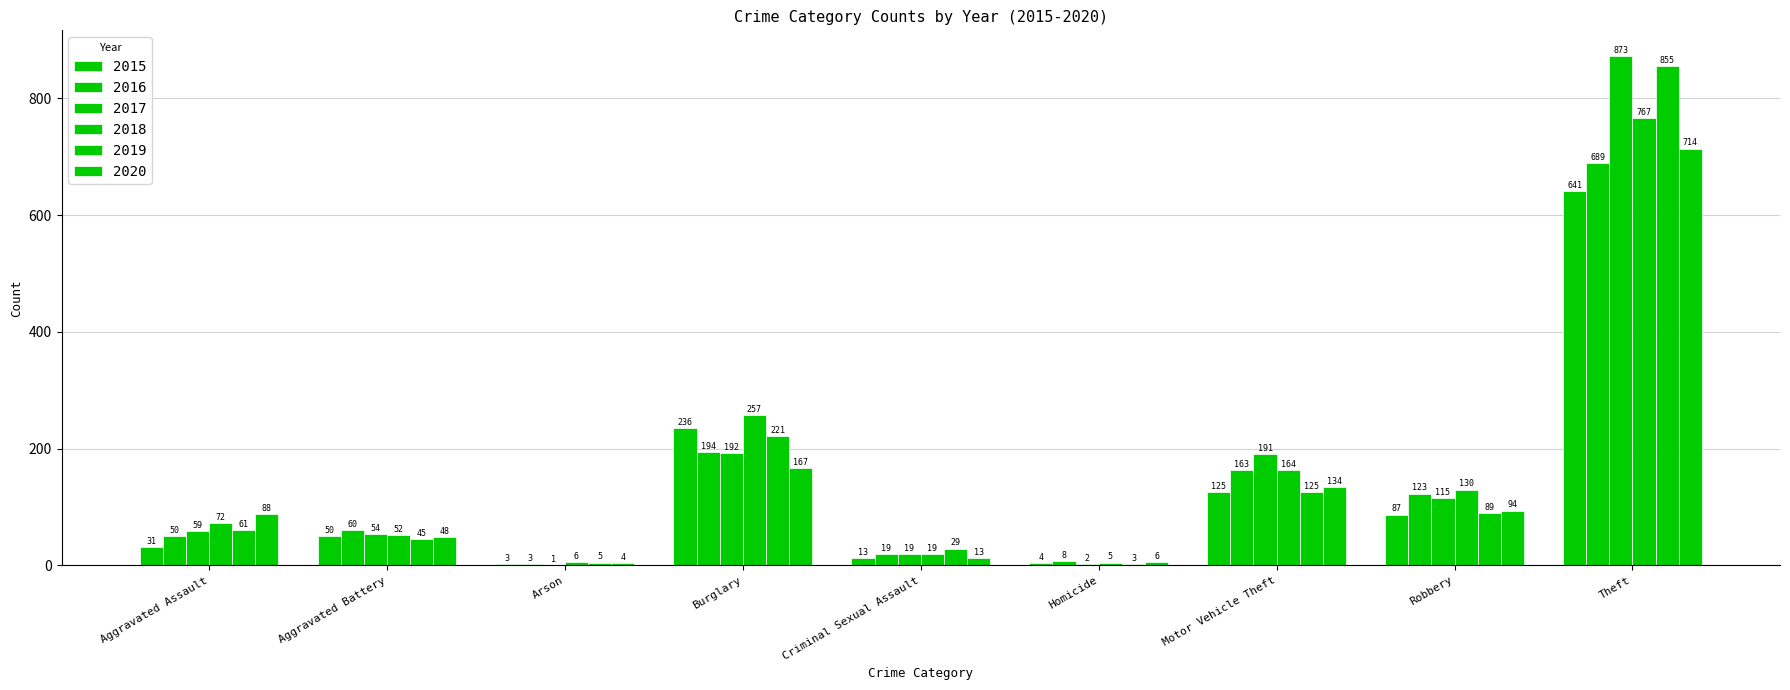

Are the bars horizontal?

No